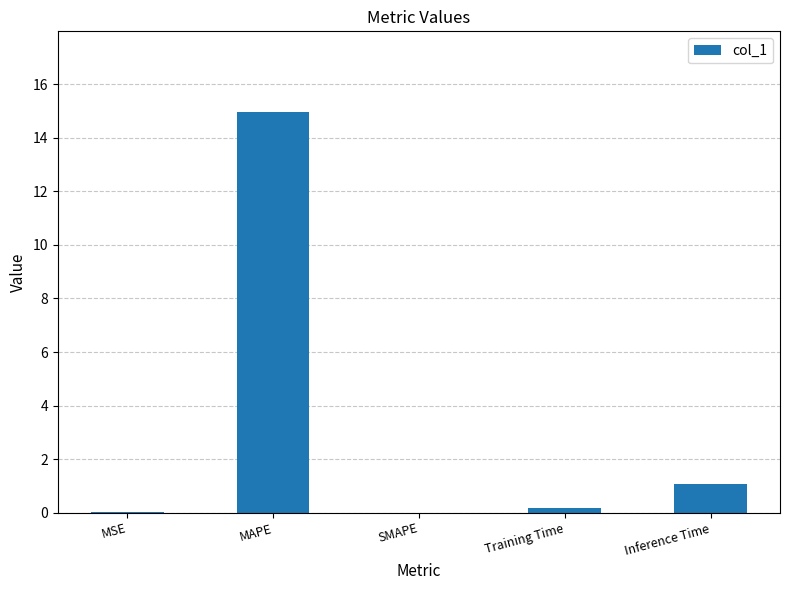

Where is the data nearest to the value 7?

Inference Time